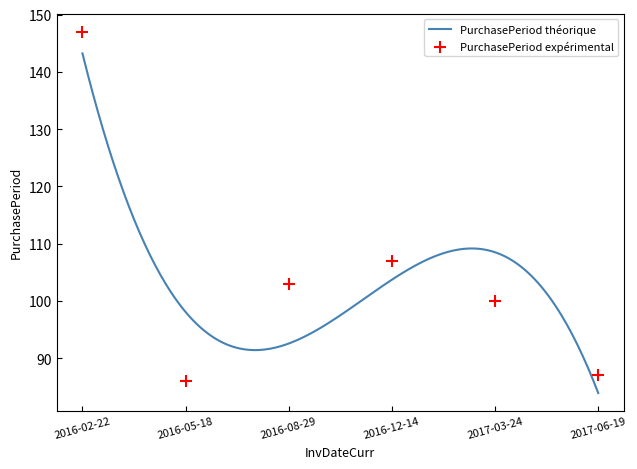

What is the change in value from 2017-03-24 to 2017-06-19?

-13